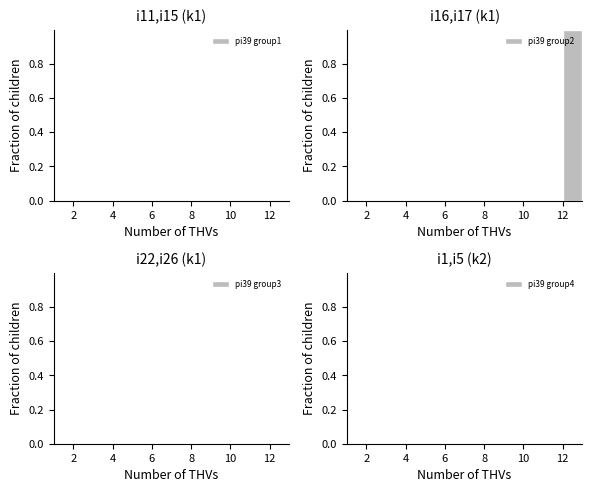

Over which range of the x-axis is the bar tallest?

12 to 13